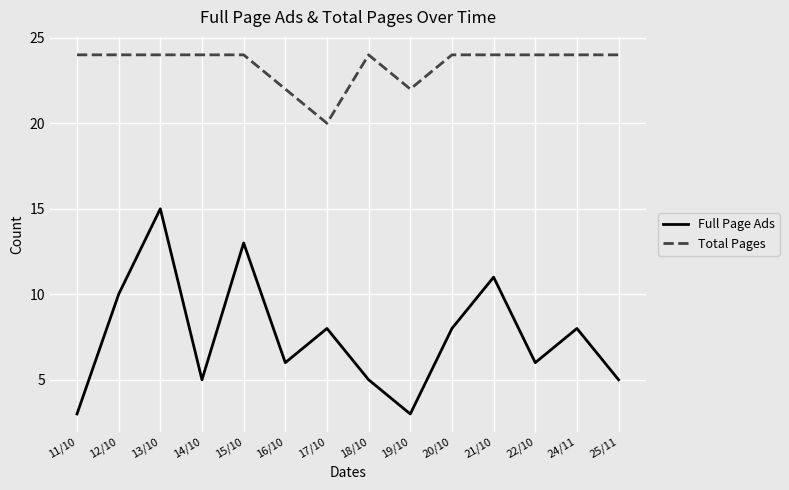

Is it true that Full Page Ads equals 3 at 16/10?

False